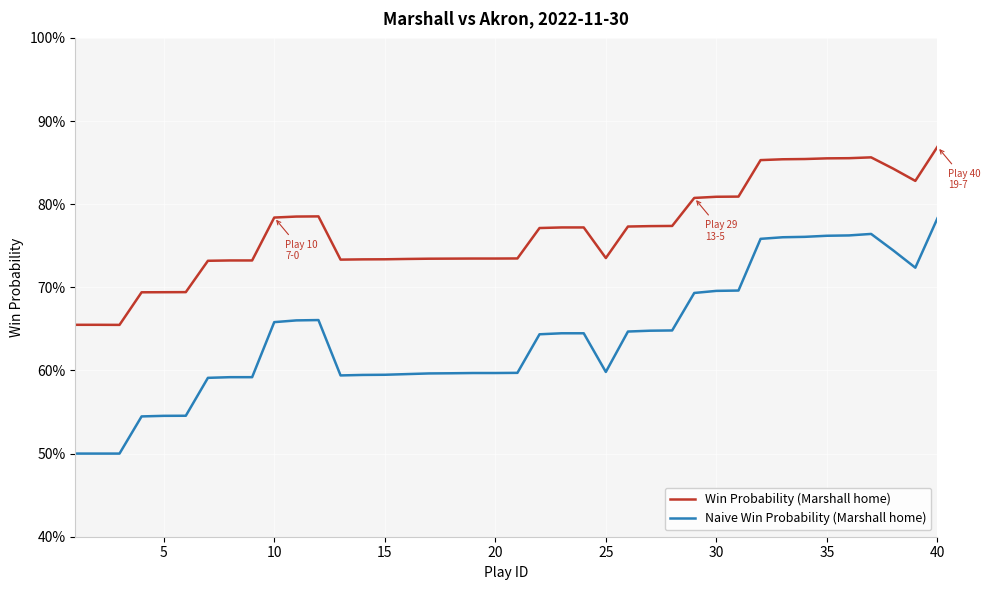

What are all the series names shown in the legend?

Win Probability (Marshall home), Naive Win Probability (Marshall home)